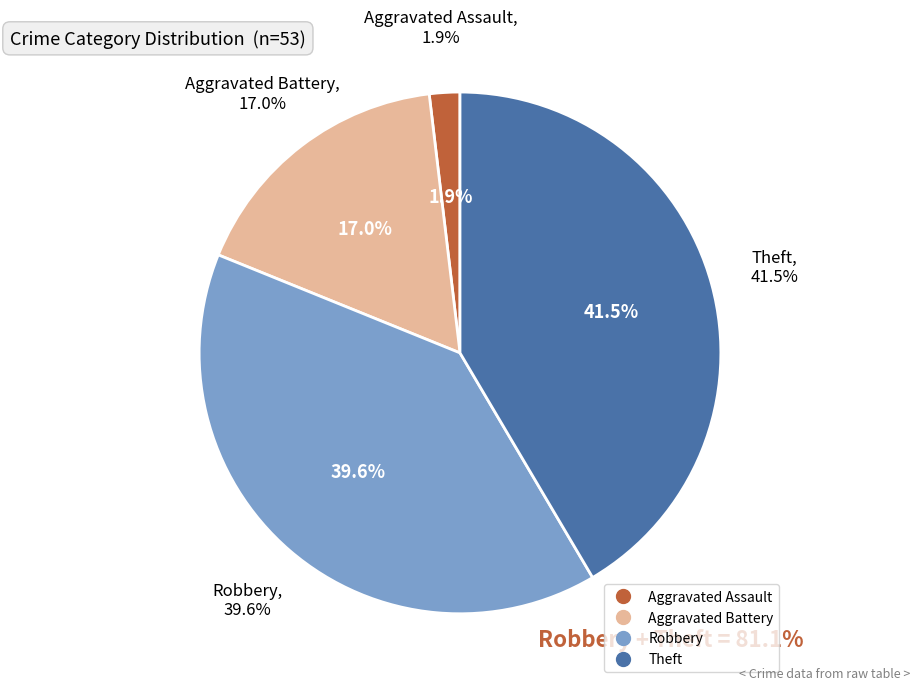

Is there any slice that represents more than half of the pie?

No